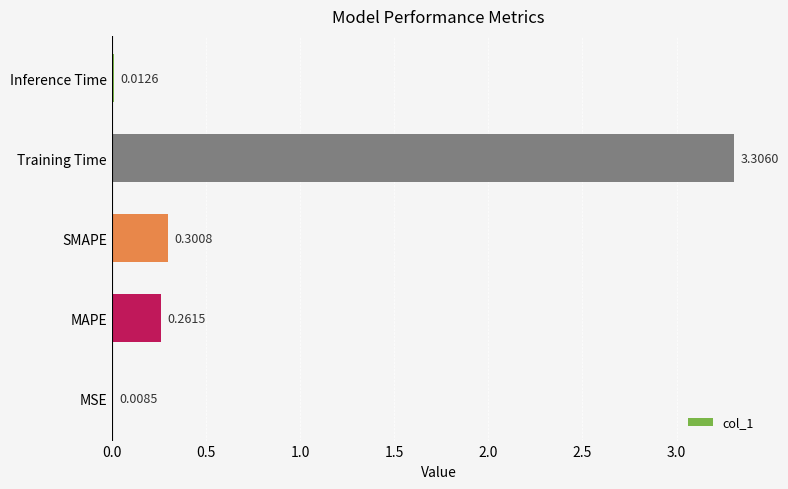

Where is the data nearest to the value 1?

SMAPE